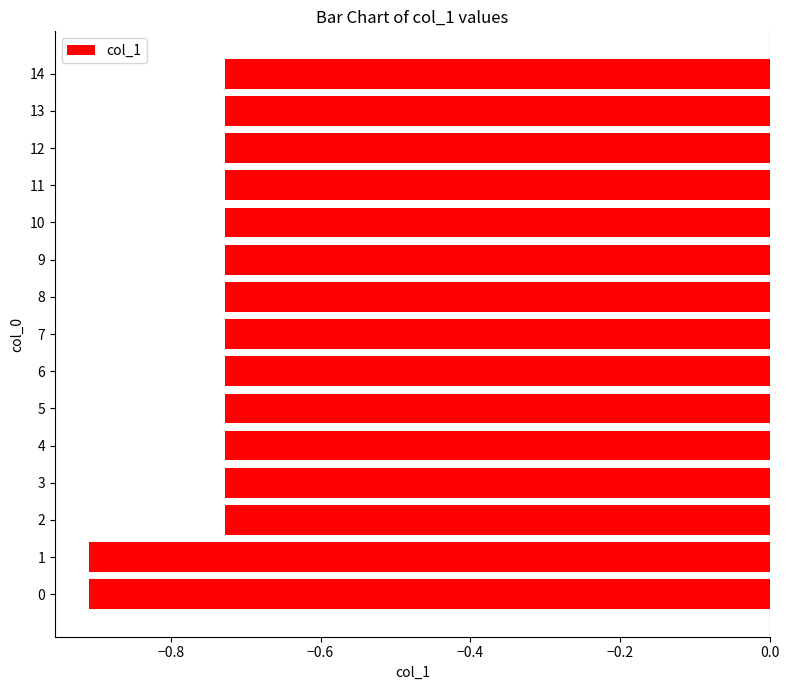

What is the smallest value displayed?

-0.9